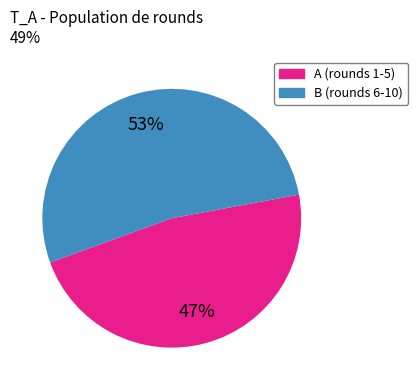

Is there any slice that represents more than half of the pie?

Yes